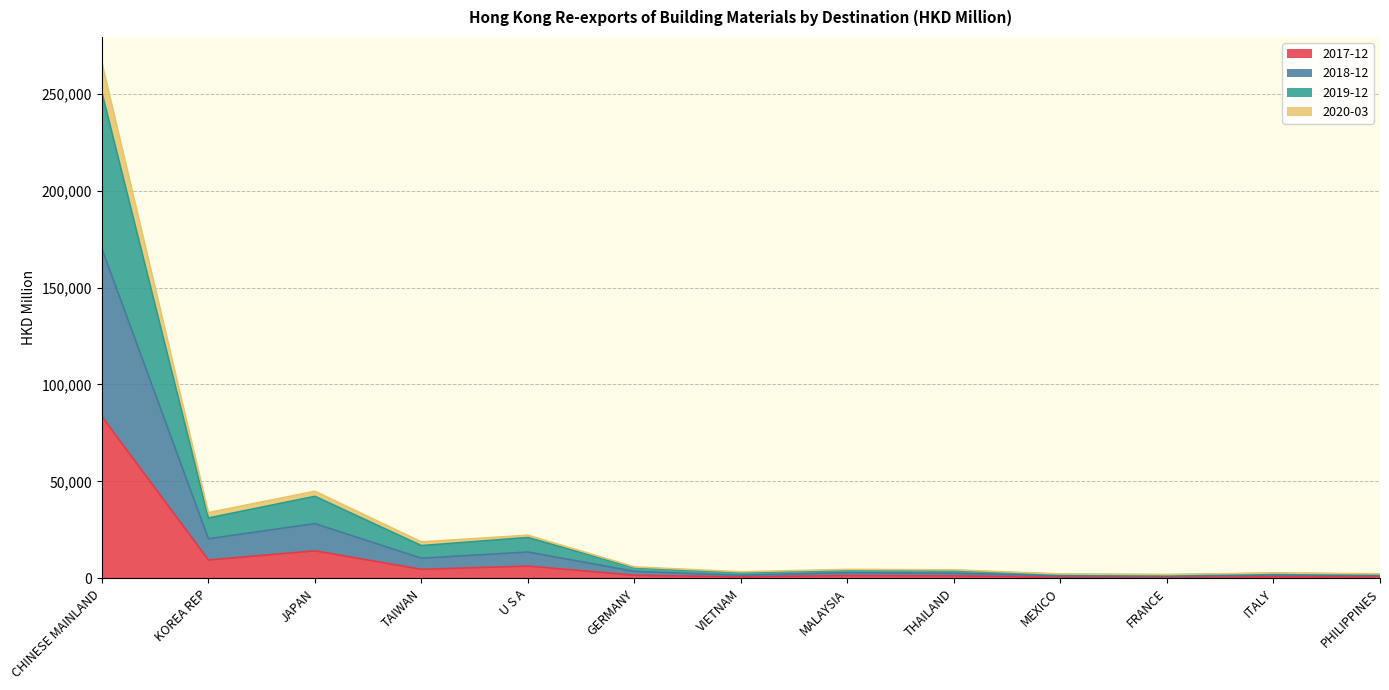

How many data points in 2020-03 are above 2947?

7